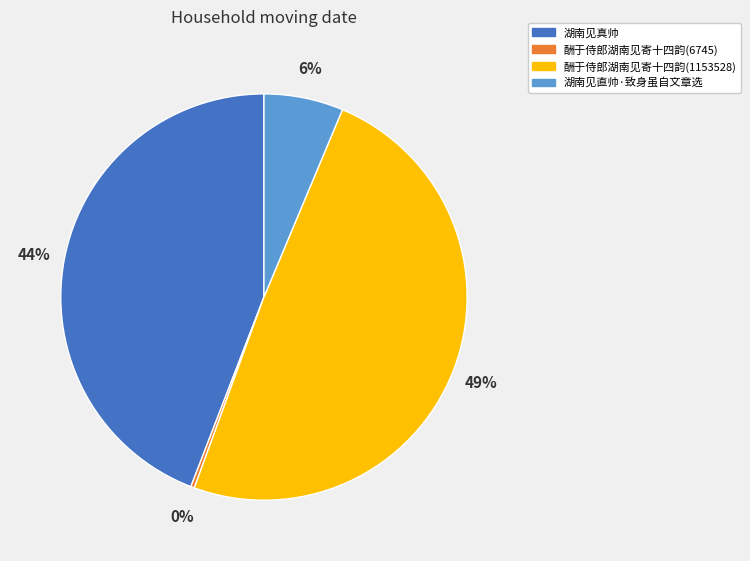

Is the sum of 酬于侍郎湖南见寄十四韵(1153528) and 酬于侍郎湖南见寄十四韵(6745) greater than half?

No